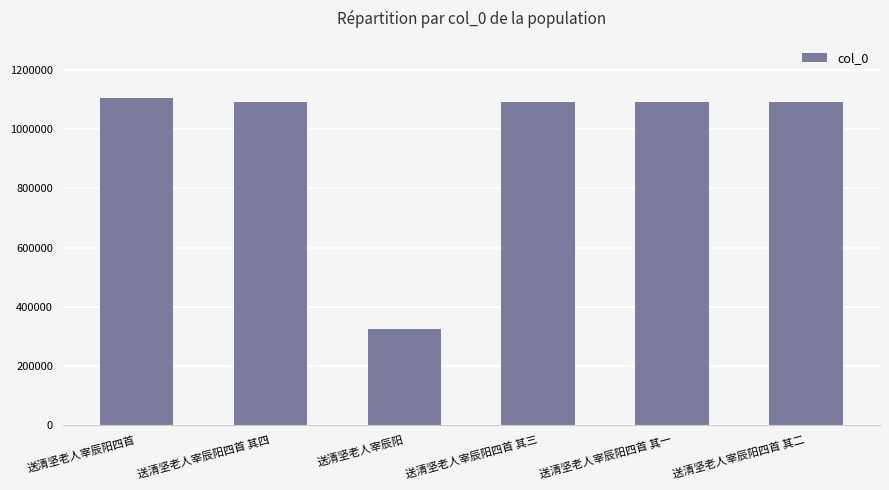

What is the label of the 6th bar from the left?

送清坚老人宰辰阳四首 其二